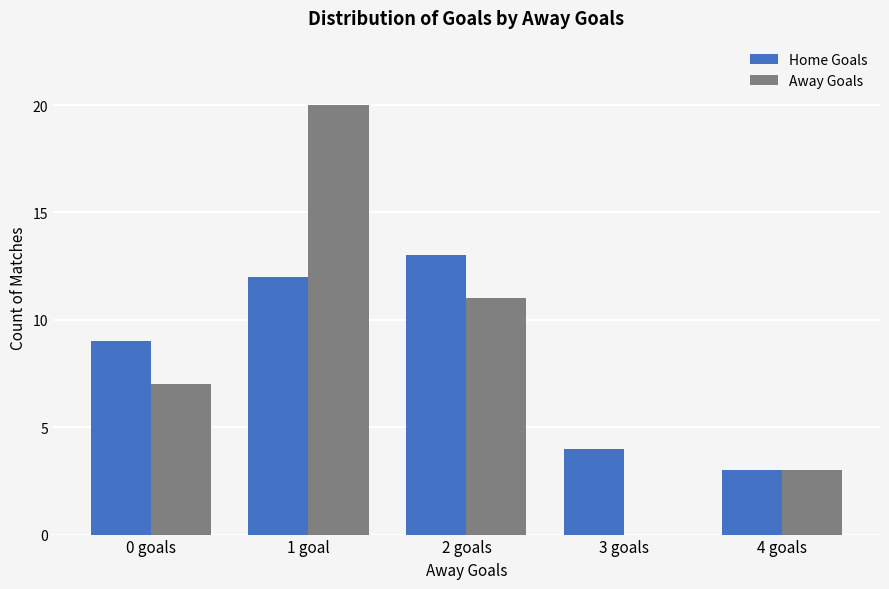

What is the maximum value shown in the chart?

20